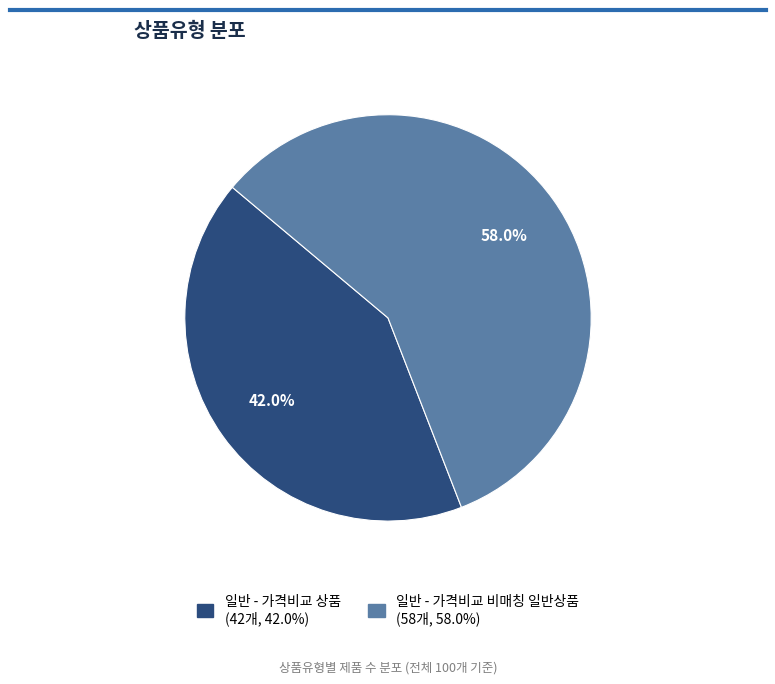

Does any single category account for the majority?

Yes